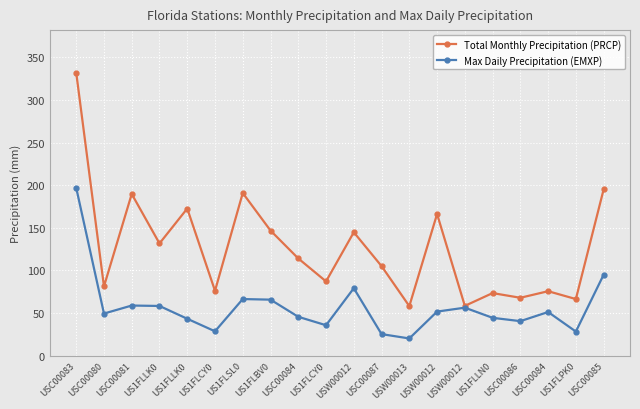

True or false: Total Monthly Precipitation (PRCP) has more than 2 points higher than both neighbors.

True